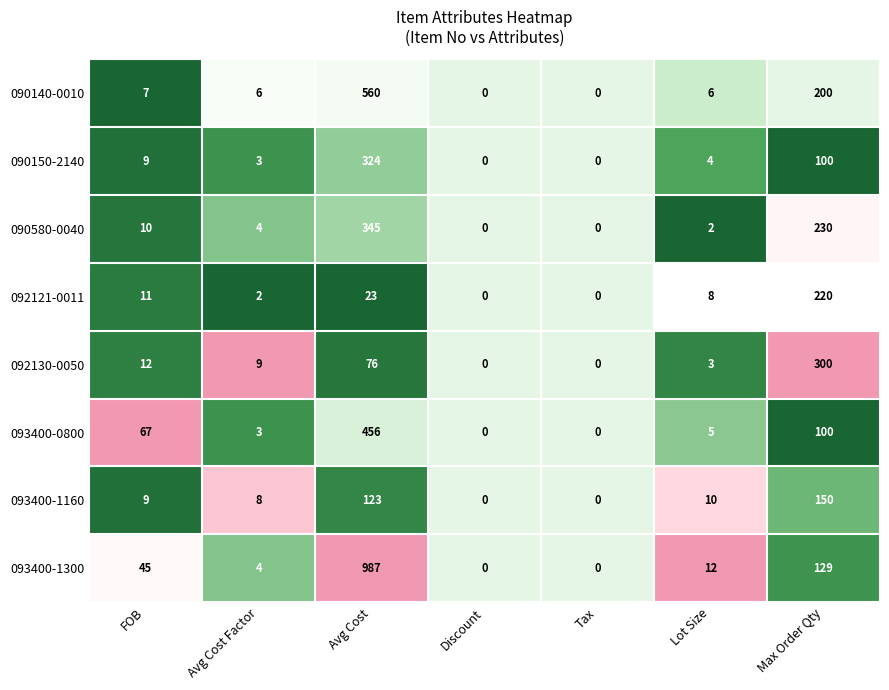

Which series has the widest spread of values?

093400-1300